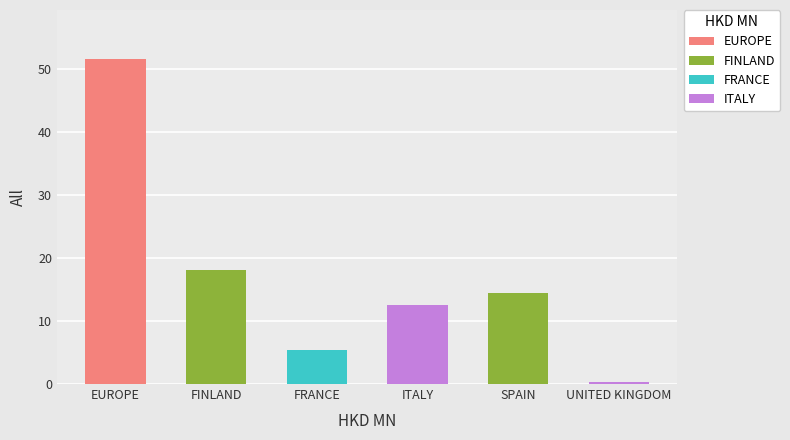

List the labels in order of value, largest first.

EUROPE, FINLAND, SPAIN, ITALY, FRANCE, UNITED KINGDOM